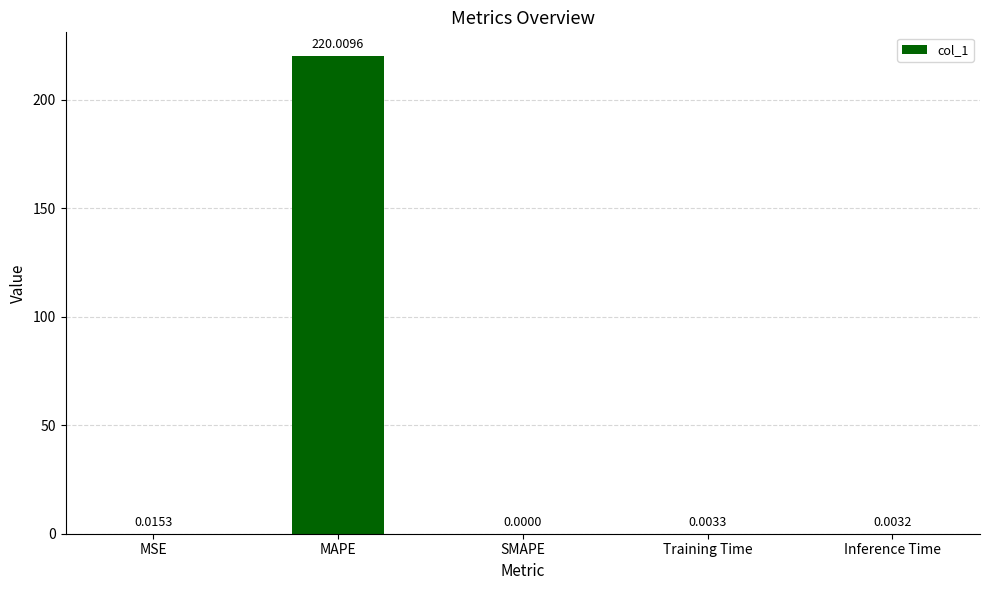

What is the sum of the values at MSE and MAPE?

220.0